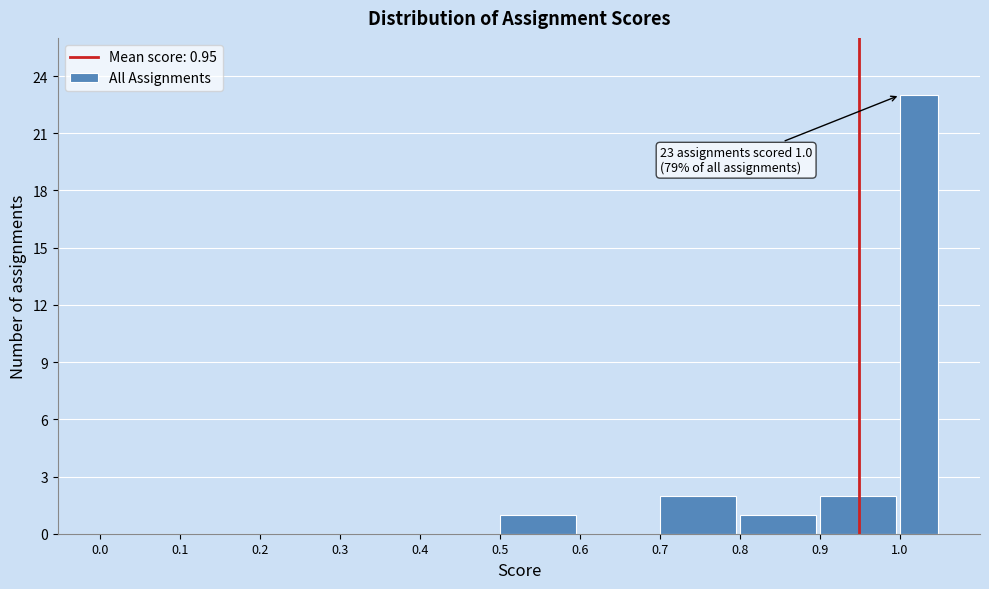

Over which range of the x-axis is the bar tallest?

1.00 to 1.05